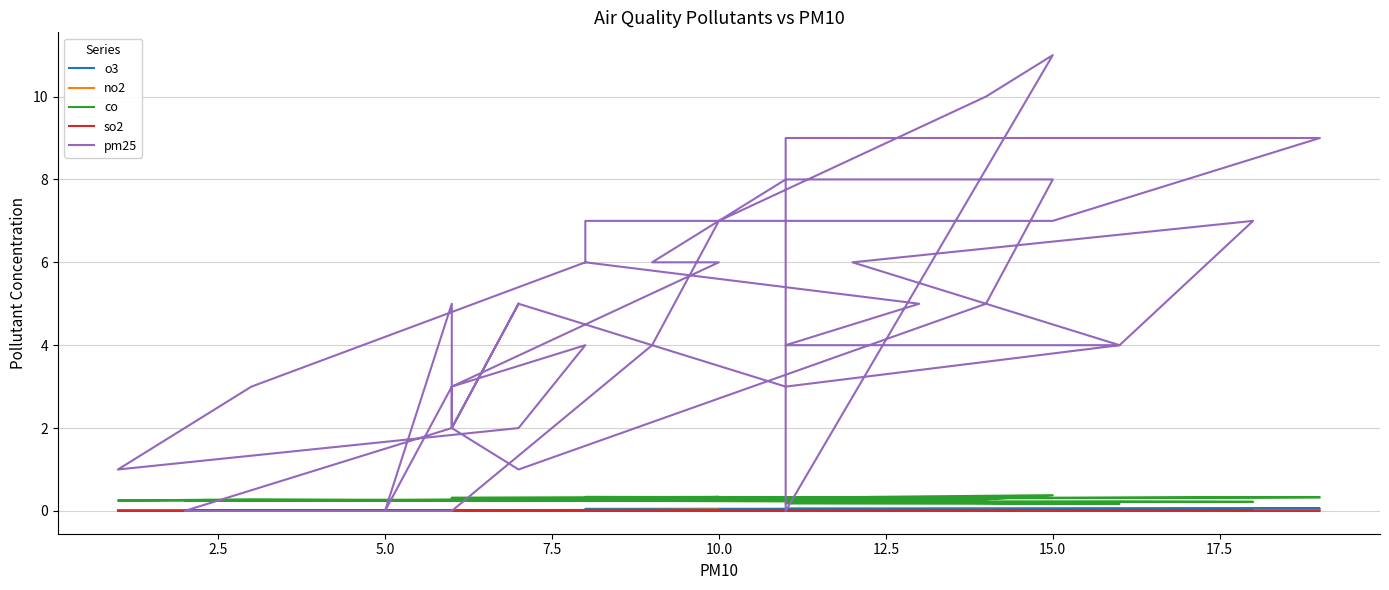

True or false: co and so2 intersect in this chart.

False